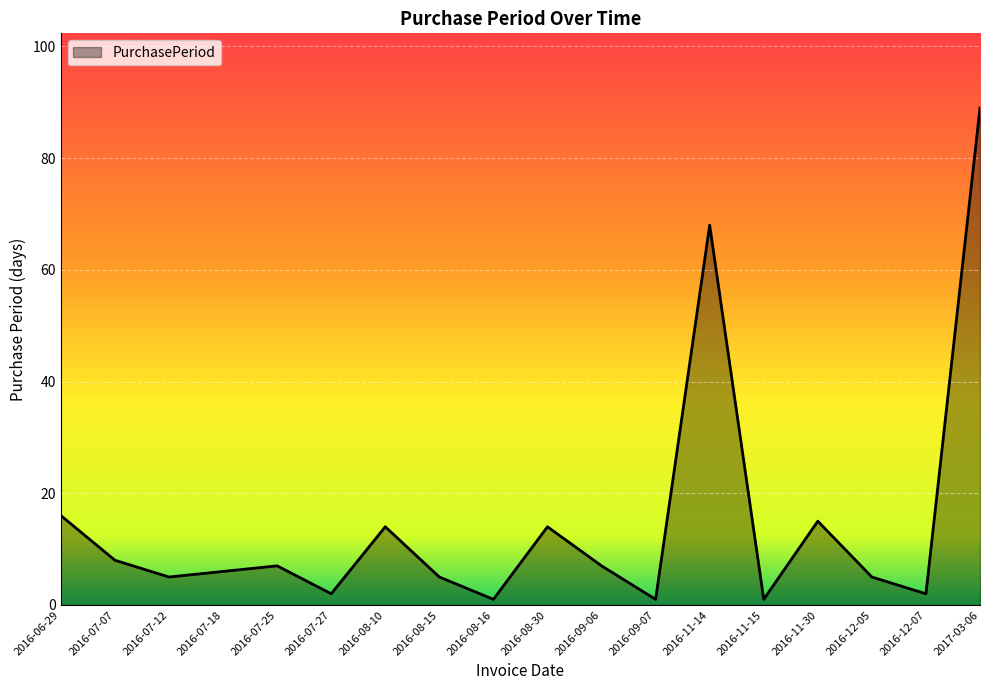

What position from the right is 2016-08-30?

9